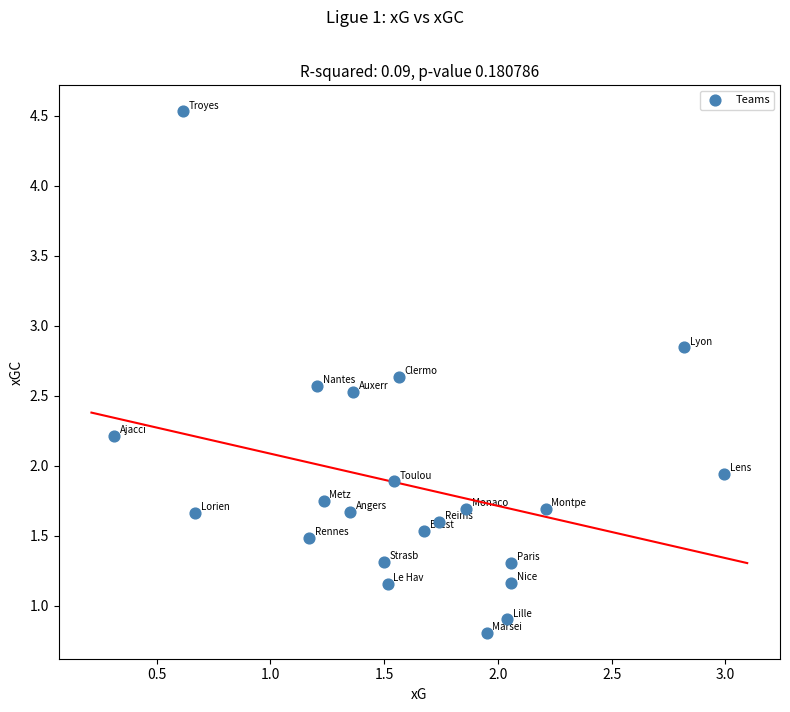

What is the range of X values (max minus min)?

2.7